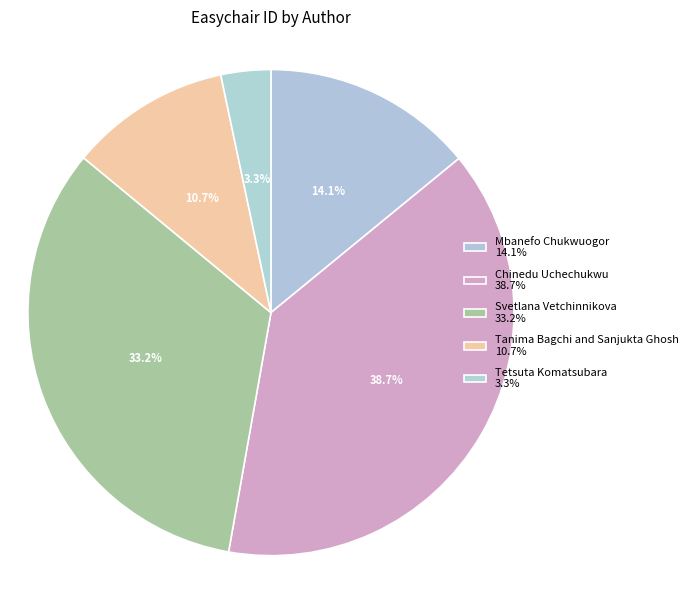

Rank the categories by value from lowest to highest.

Tetsuta Komatsubara, Tanima Bagchi and Sanjukta Ghosh, Mbanefo Chukwuogor, Svetlana Vetchinnikova, Chinedu Uchechukwu